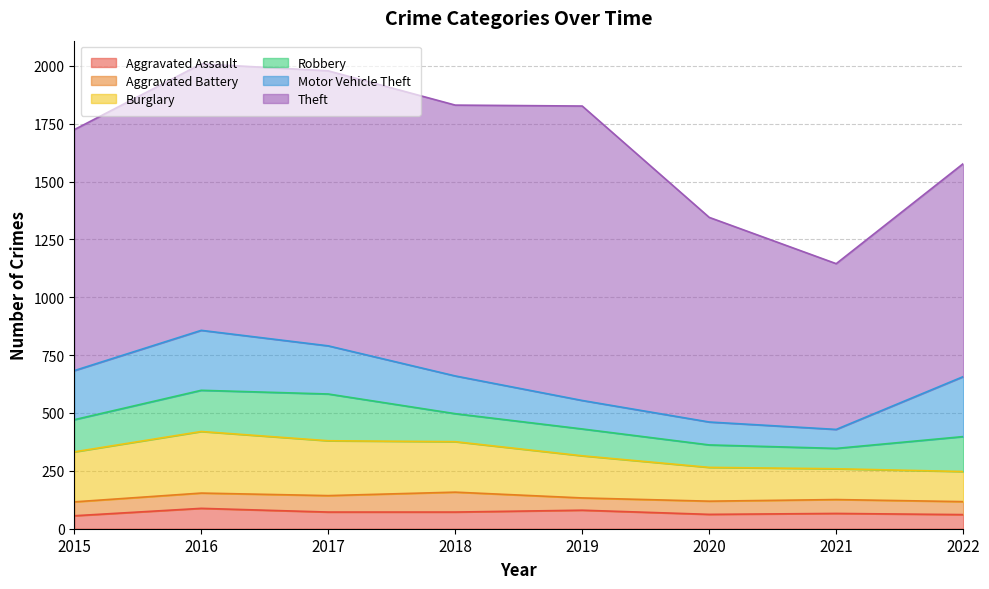

Reading left to right, extract all data points from this chart.

Aggravated Assault: 2015=56	2016=88	2017=72	2018=72	2019=80	2020=62	2021=66	2022=61
Aggravated Battery: 2015=60	2016=66	2017=71	2018=86	2019=53	2020=57	2021=60	2022=56
Burglary: 2015=216	2016=266	2017=237	2018=218	2019=182	2020=146	2021=133	2022=130
Robbery: 2015=139	2016=178	2017=202	2018=121	2019=116	2020=97	2021=88	2022=151
Motor Vehicle Theft: 2015=212	2016=259	2017=208	2018=163	2019=123	2020=99	2021=82	2022=259
Theft: 2015=1041	2016=1151	2017=1188	2018=1170	2019=1272	2020=884	2021=716	2022=920